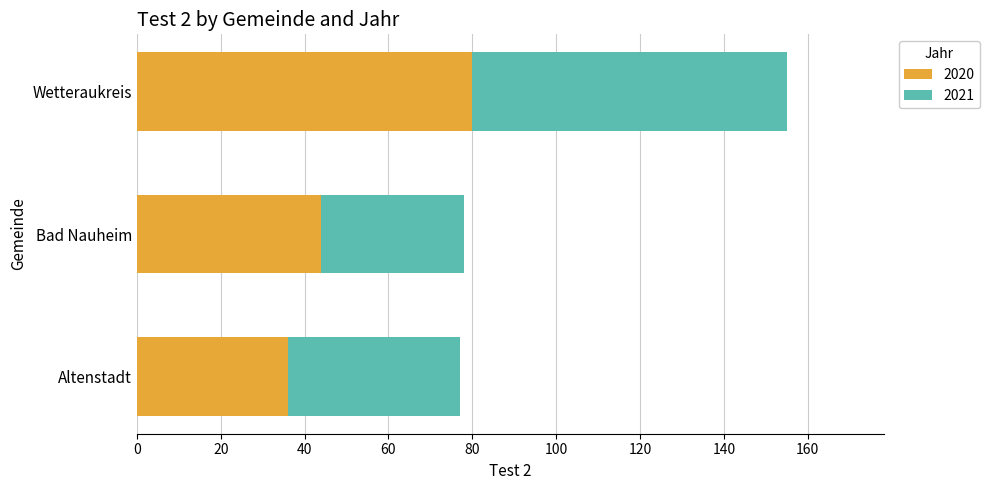

At which category is the sum across all series the highest?

Wetteraukreis